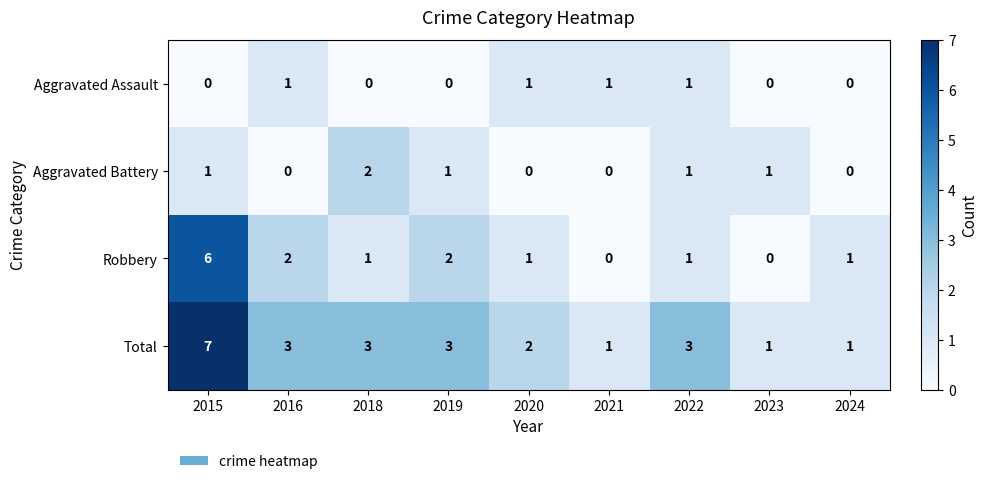

Is the value of Total at 2023 greater than the value of Aggravated Battery at 2018?

No